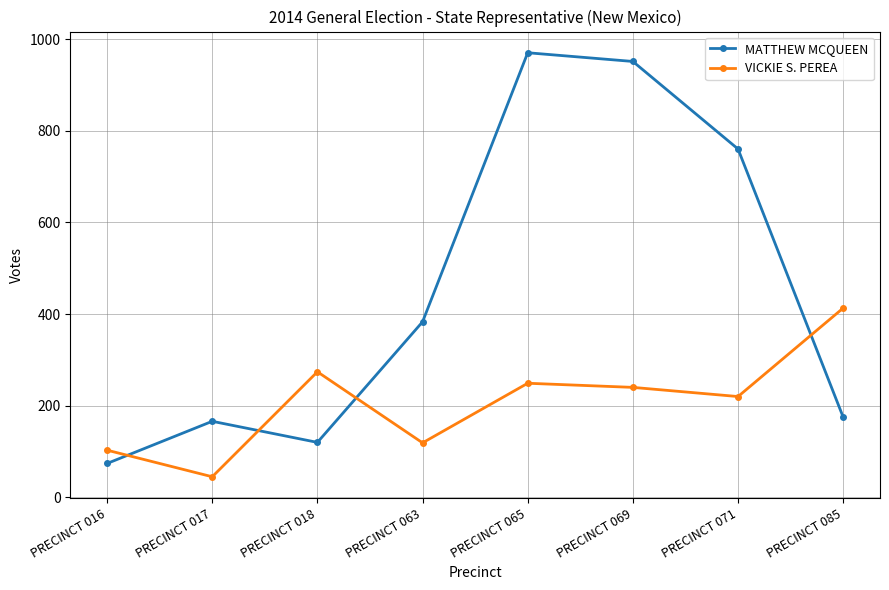

Which category has the highest value in the VICKIE S. PEREA series?

PRECINCT 085